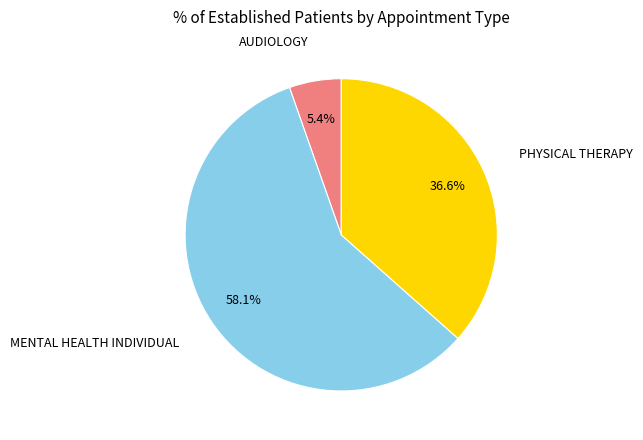

Is there any slice that represents more than half of the pie?

Yes